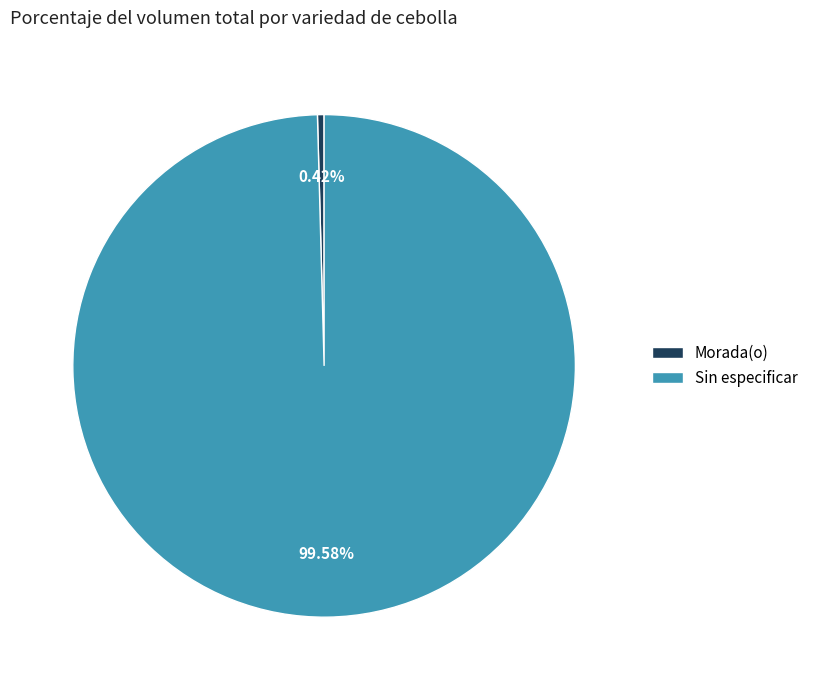

To the nearest percent, what is the difference between the largest and smallest slice percentages?

99%